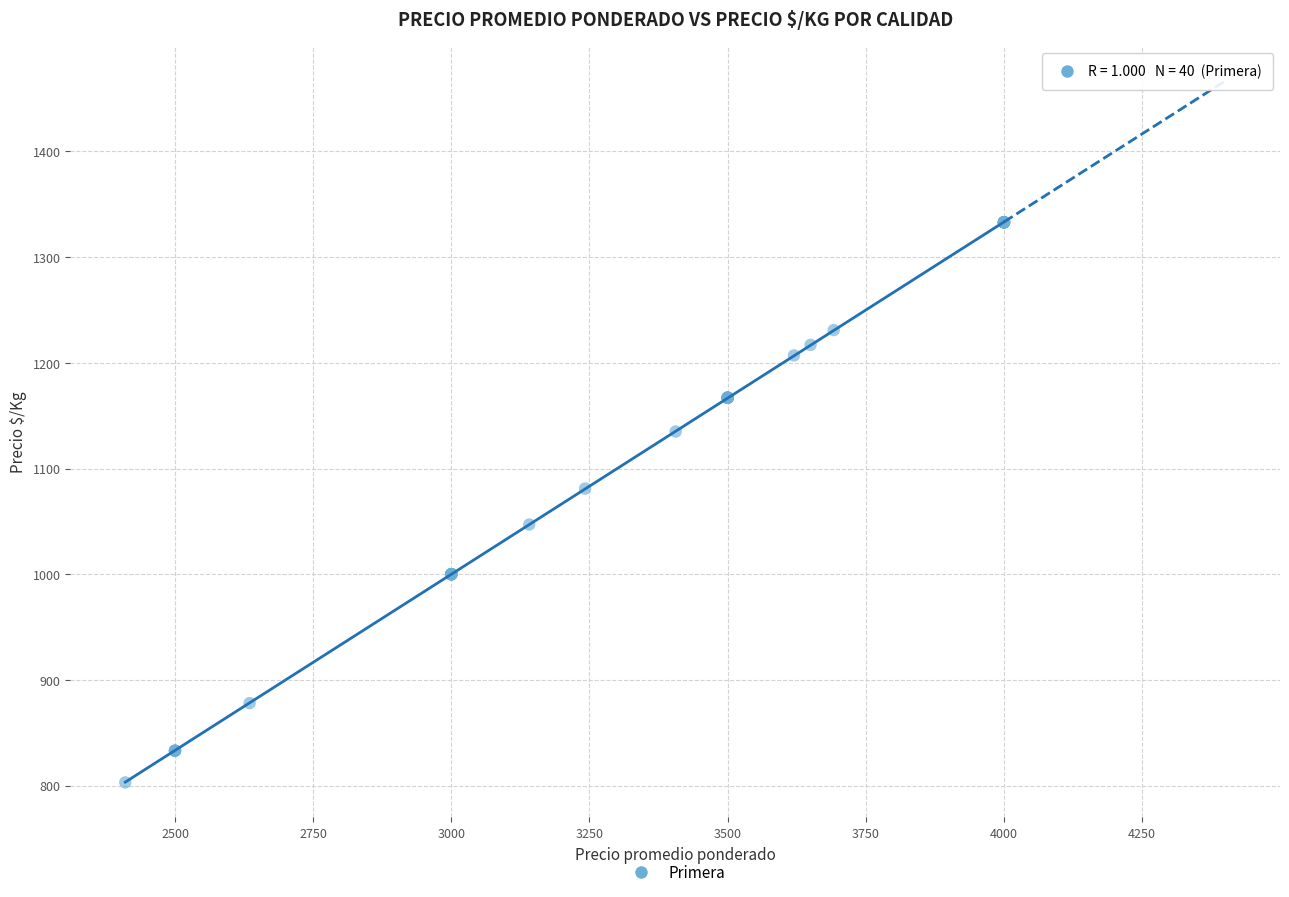

What Y value in the scatter plot is closest to 1068?

1081